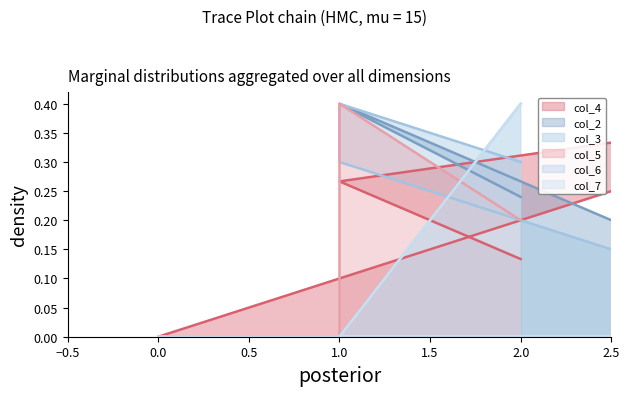

What value does the col_2 series have at 1?

0.4